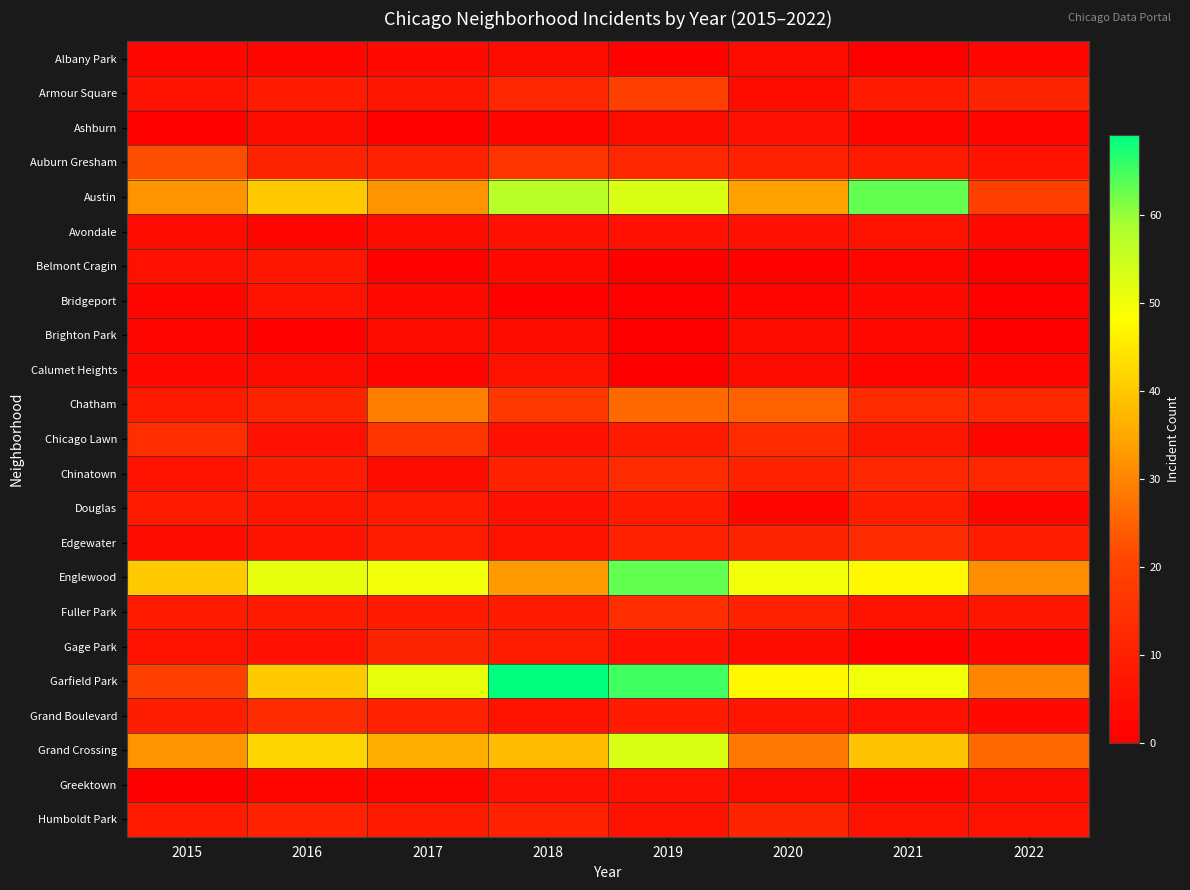

Count the number of categories in the chart.

8